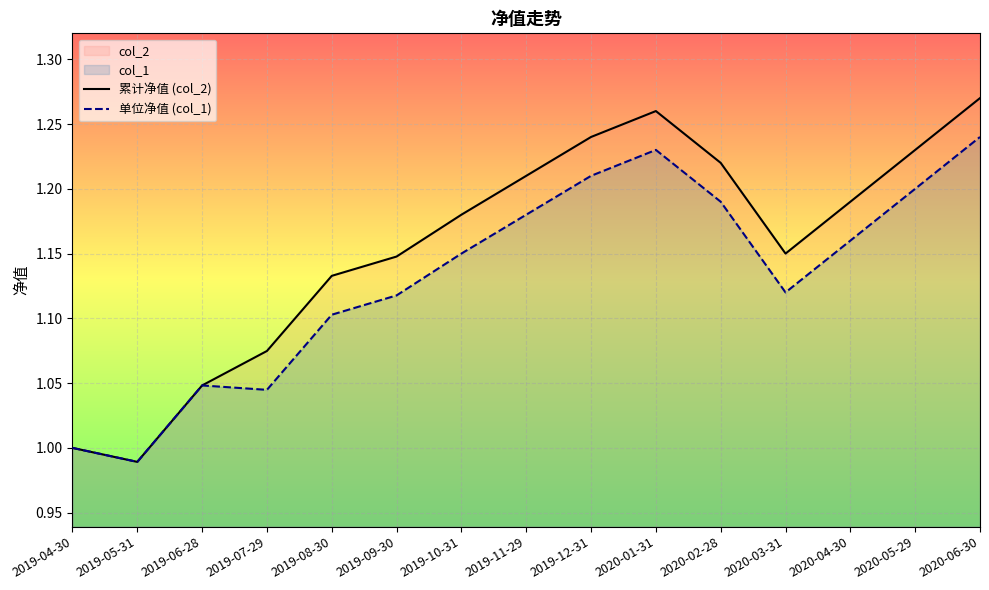

Is it true that 单位净值 (col_1) equals 1.1 at 2019-09-30?

True